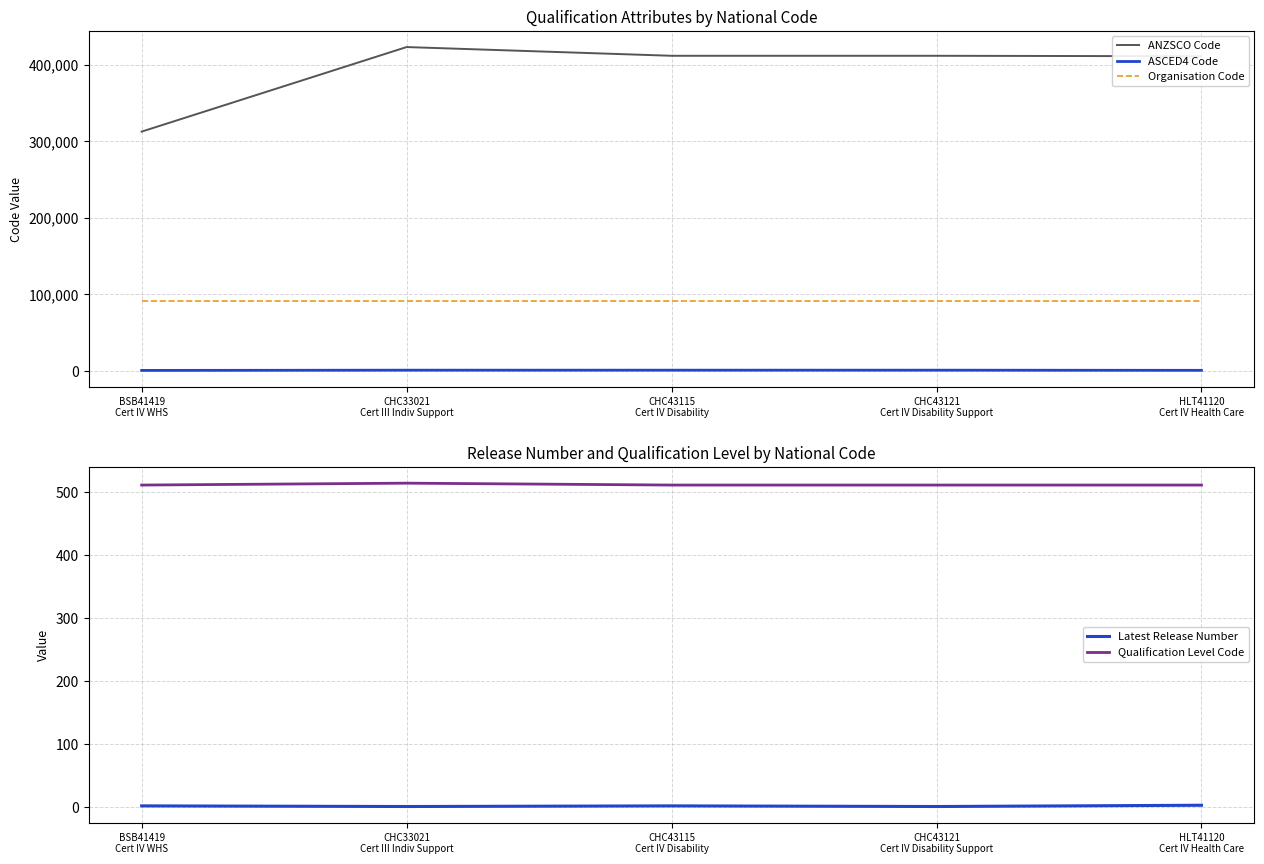

Does the chart have visible grid lines?

Yes